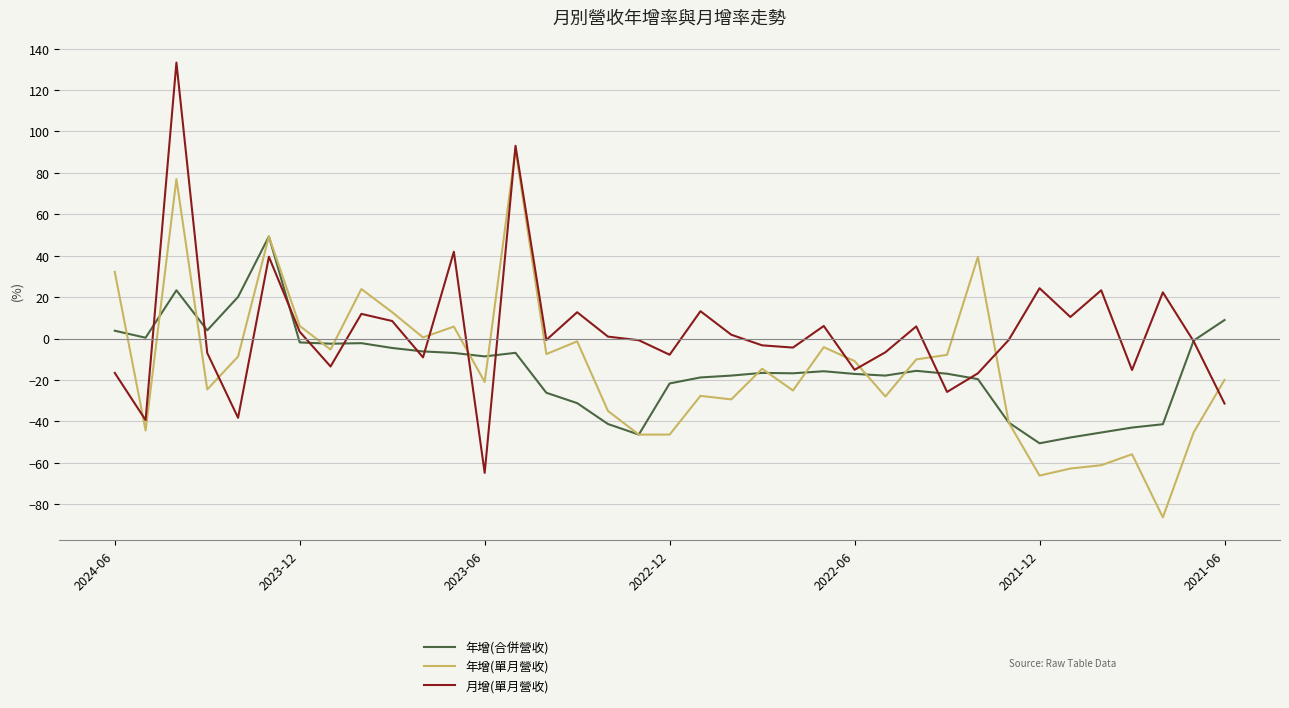

List the series in order of their peak value, lowest first.

年增(合併營收), 年增(單月營收), 月增(單月營收)